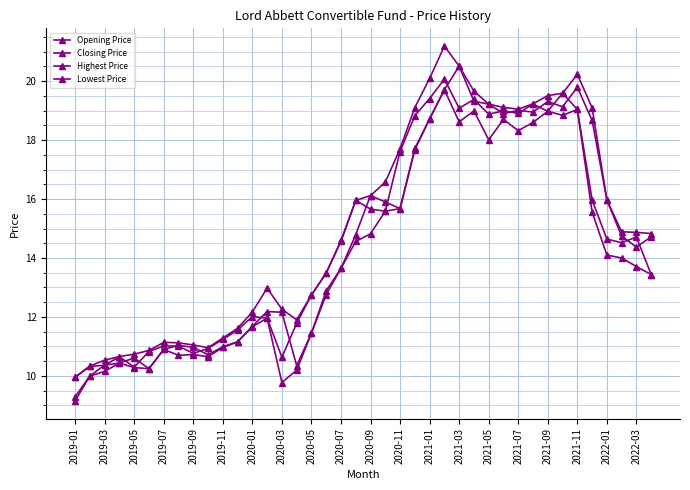

Is this an area chart (filled region under the line)?

No